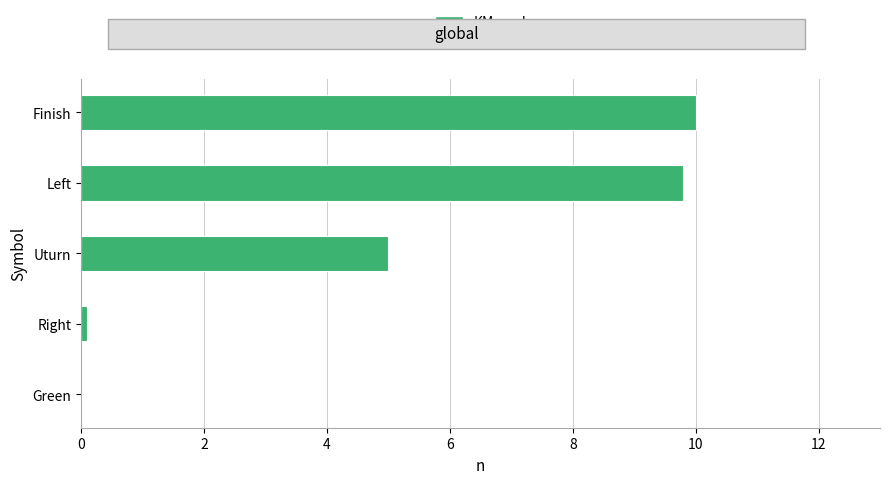

What is the ratio of the value at Finish to the value at Left?

1.0